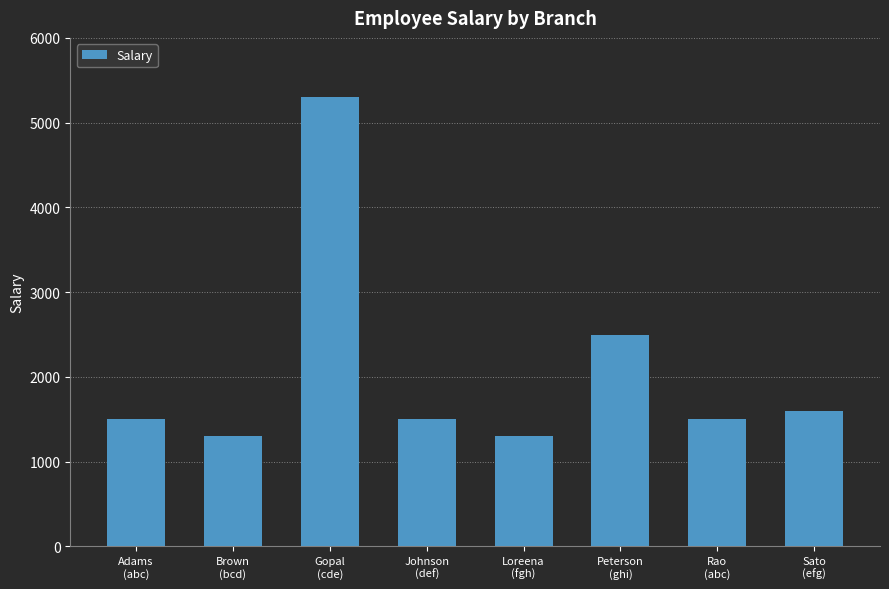

How many distinct data groups are displayed?

1